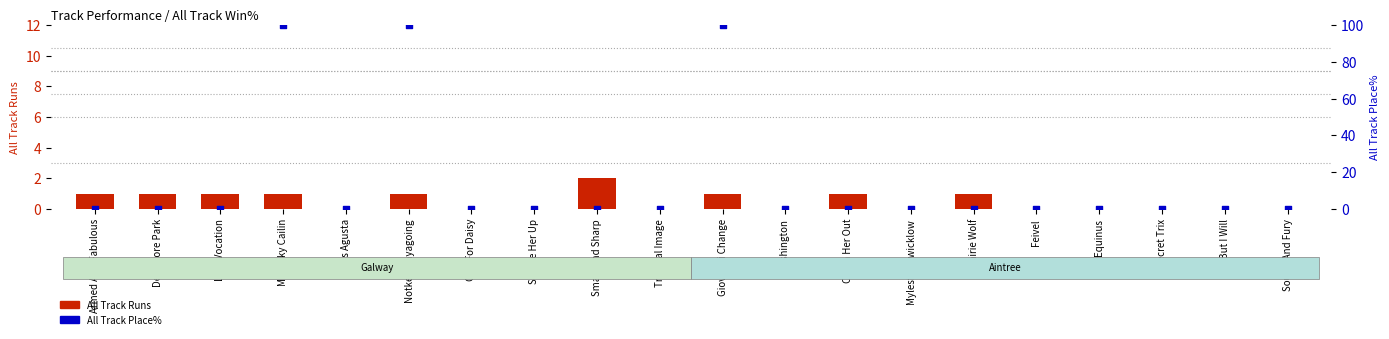

What are all the series names shown in the legend?

All Track Runs, All Track Place%